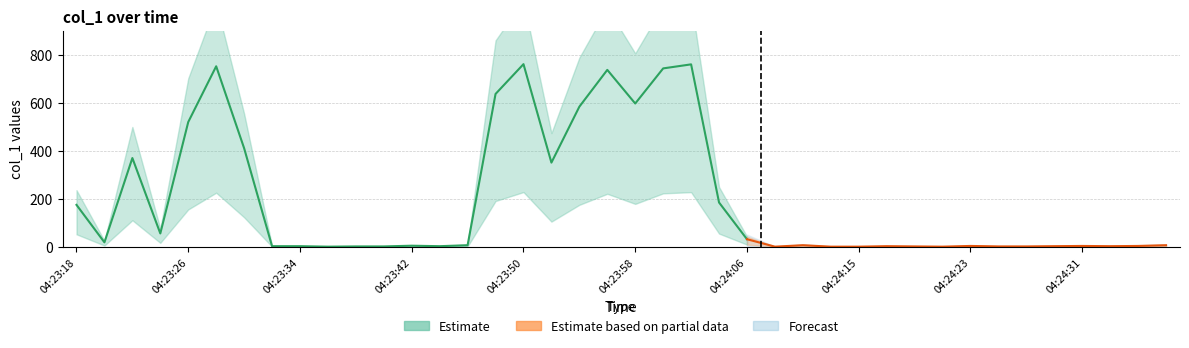

At which category does the data reach its first local peak?

04:23:22